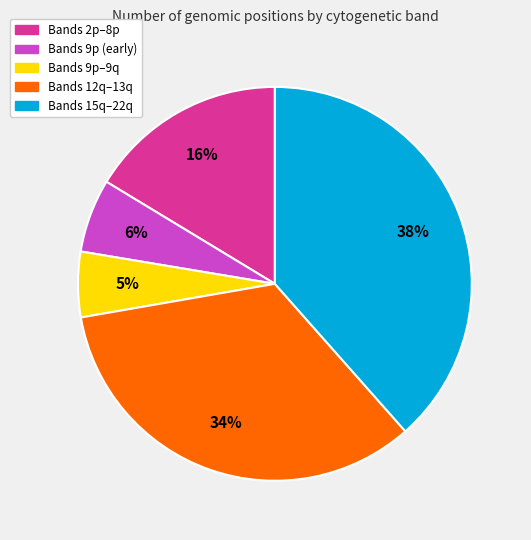

Is there a majority slice in this chart?

No